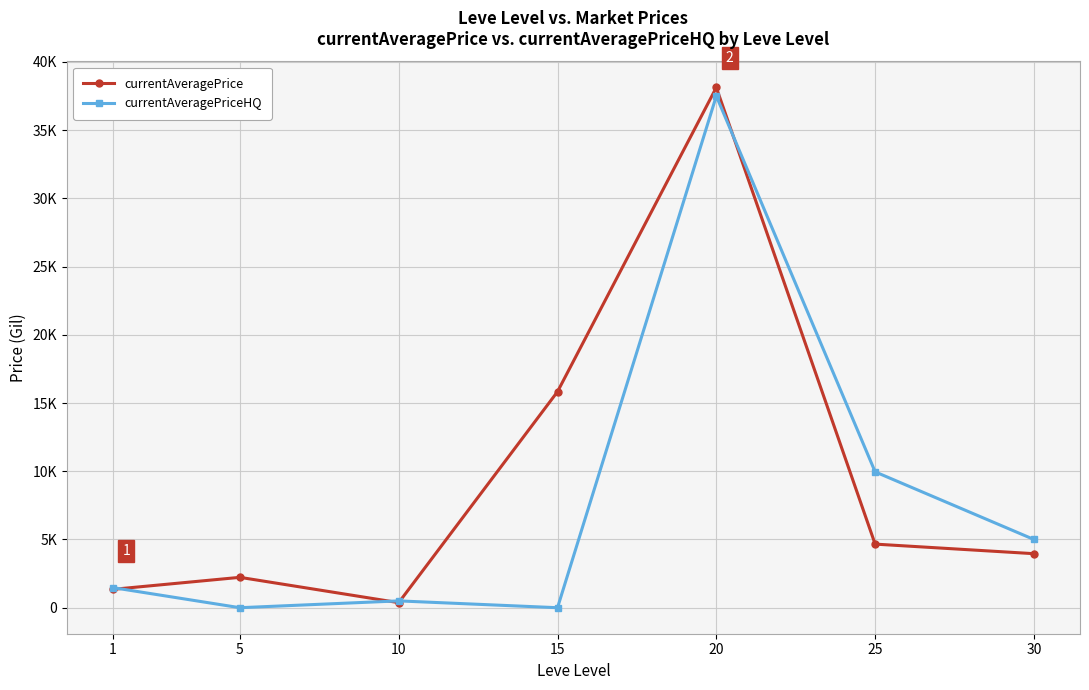

What is the sum of the currentAveragePriceHQ values at 1 and 15?

1472.6